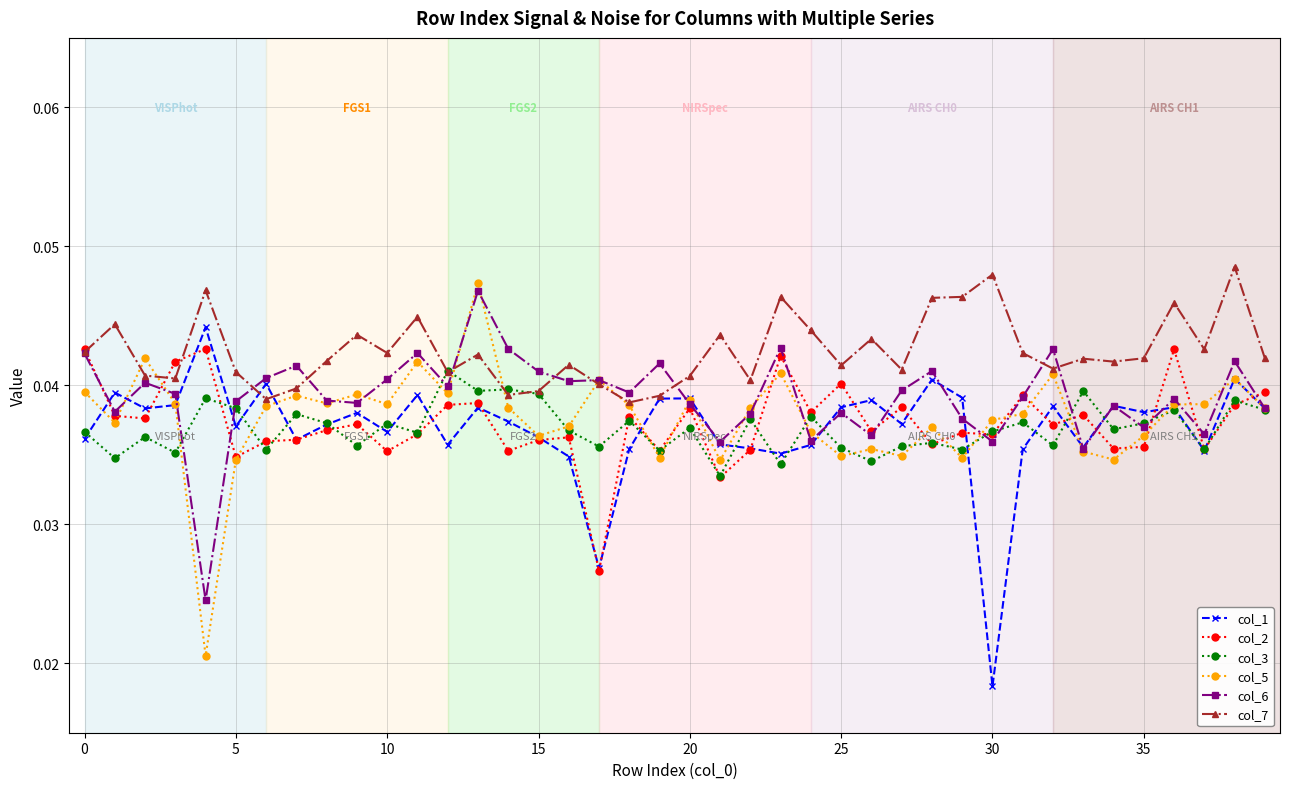

True or false: col_6 has more than 2 points higher than both neighbors.

True